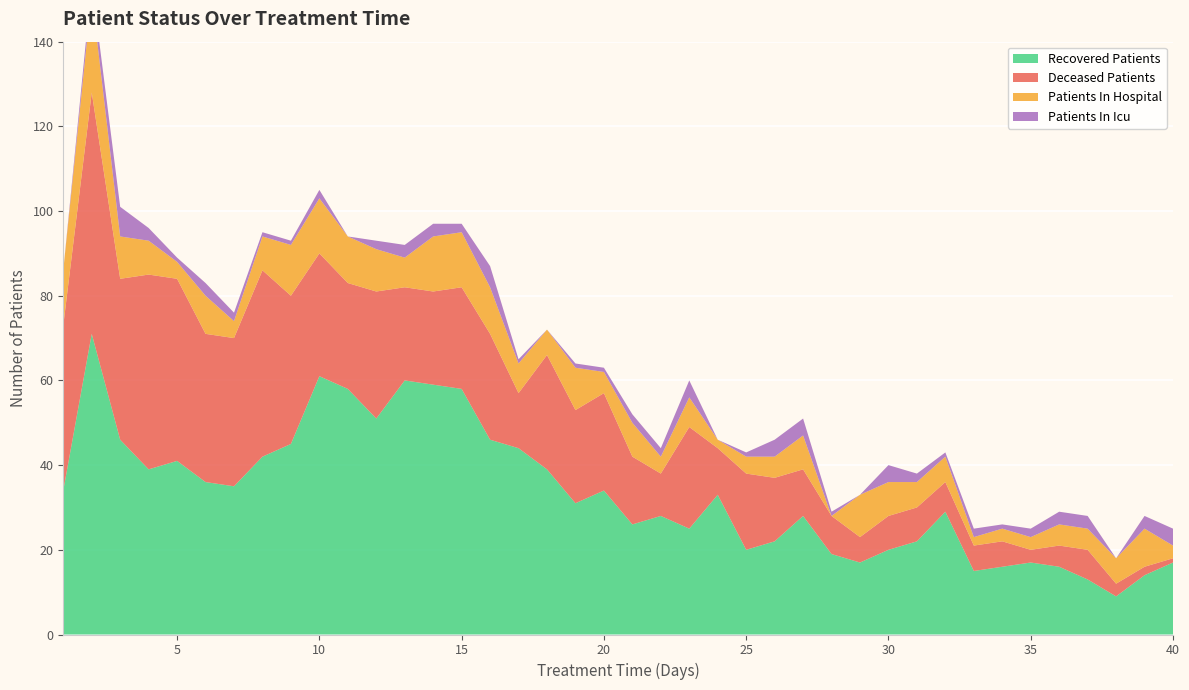

Reading left to right, what are all the values shown in this chart?

recovered_patients: 1=34	2=71	3=46	4=39	5=41	6=36	7=35	8=42	9=45	10=61	11=58	12=51	13=60	14=59	15=58	16=46	17=44	18=39	19=31	20=34	21=26	22=28	23=25	24=33	25=20	26=22	27=28	28=19	29=17	30=20	31=22	32=29	33=15	34=16	35=17	36=16	37=13	38=9	39=14	40=17
deceased_patients: 1=39	2=57	3=38	4=46	5=43	6=35	7=35	8=44	9=35	10=29	11=25	12=30	13=22	14=22	15=24	16=25	17=13	18=27	19=22	20=23	21=16	22=10	23=24	24=11	25=18	26=15	27=11	28=9	29=6	30=8	31=8	32=7	33=6	34=6	35=3	36=5	37=7	38=3	39=2	40=1
patients_in_hospital: 1=13	2=23	3=10	4=8	5=4	6=9	7=4	8=8	9=12	10=13	11=11	12=10	13=7	14=13	15=13	16=11	17=7	18=6	19=10	20=5	21=8	22=4	23=7	24=2	25=4	26=5	27=8	28=0	29=10	30=8	31=6	32=6	33=2	34=3	35=3	36=5	37=5	38=6	39=9	40=3
patients_in_icu: 1=0	2=3	3=7	4=3	5=1	6=3	7=2	8=1	9=1	10=2	11=0	12=2	13=3	14=3	15=2	16=5	17=1	18=0	19=1	20=1	21=2	22=2	23=4	24=0	25=1	26=4	27=4	28=1	29=0	30=4	31=2	32=1	33=2	34=1	35=2	36=3	37=3	38=0	39=3	40=4